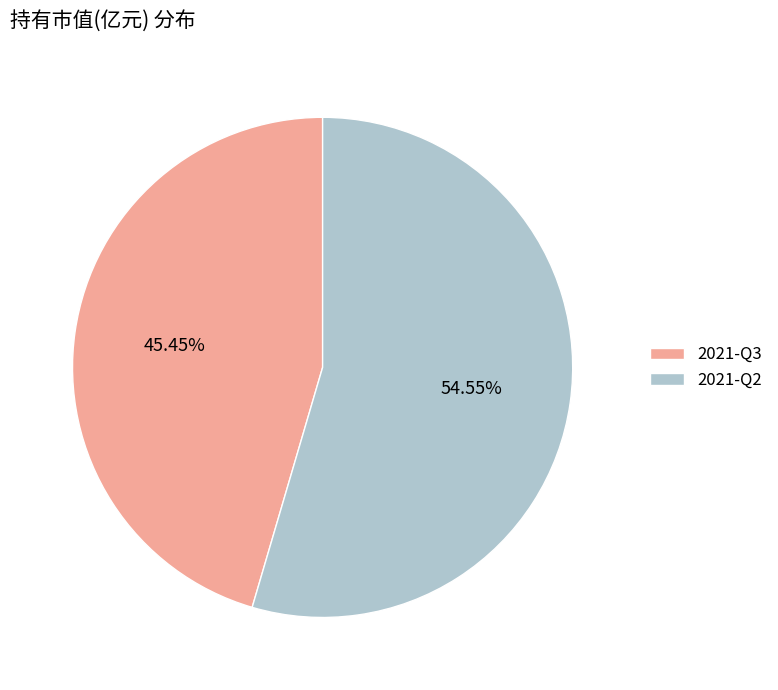

Which category has the biggest portion of the pie?

2021-Q2